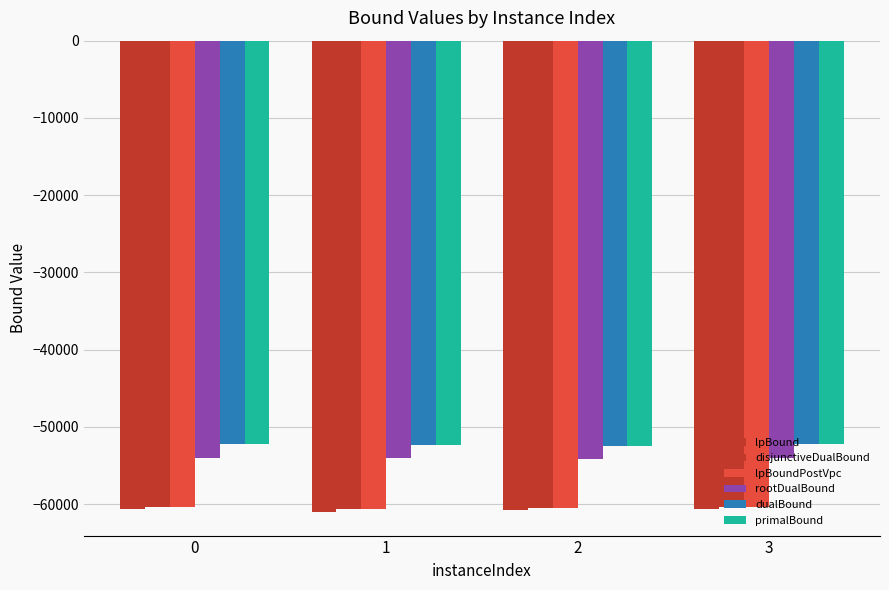

How many categories are shown in the chart?

4